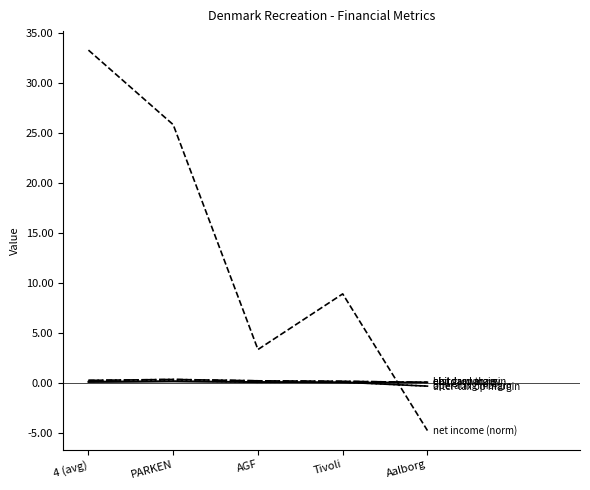

Does the chart display data point markers on the line(s)?

No